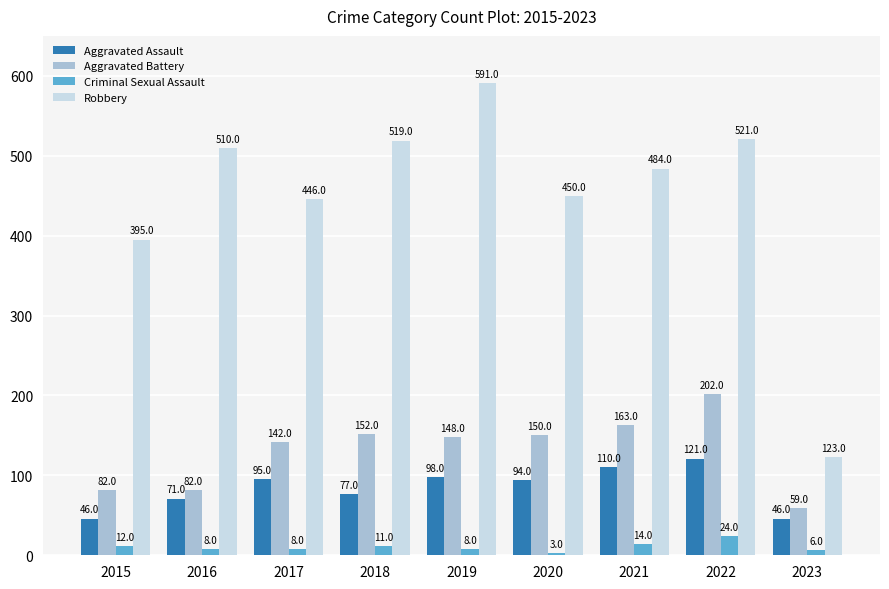

Which series has the largest total across all categories?

Robbery